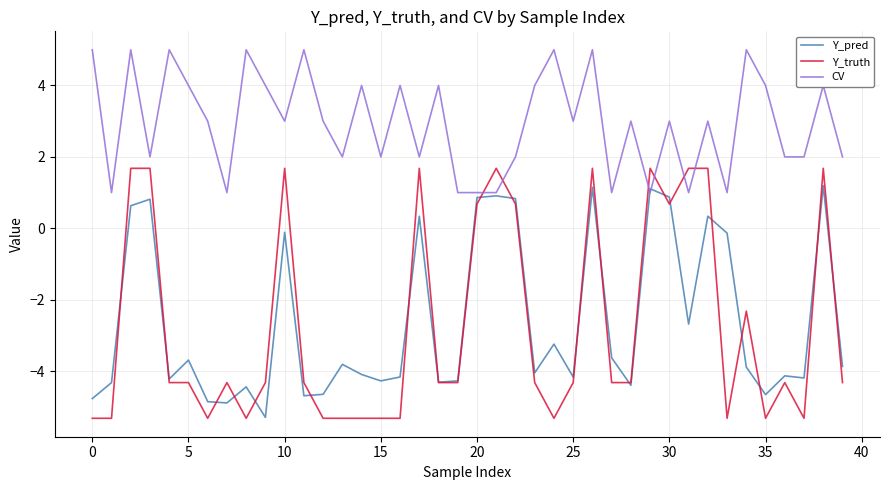

How many series are shown in this chart?

3